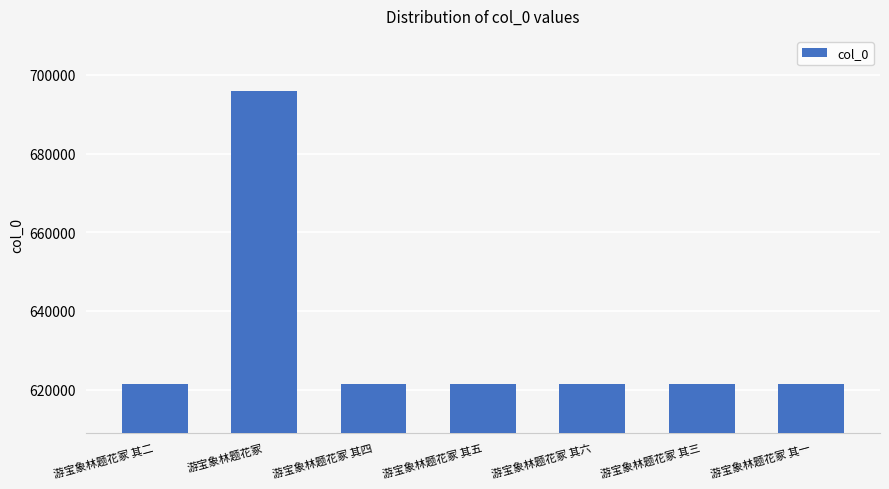

Approximately how many times larger is the value at 游宝象林题花冢 compared to 游宝象林题花冢 其三?

1.1